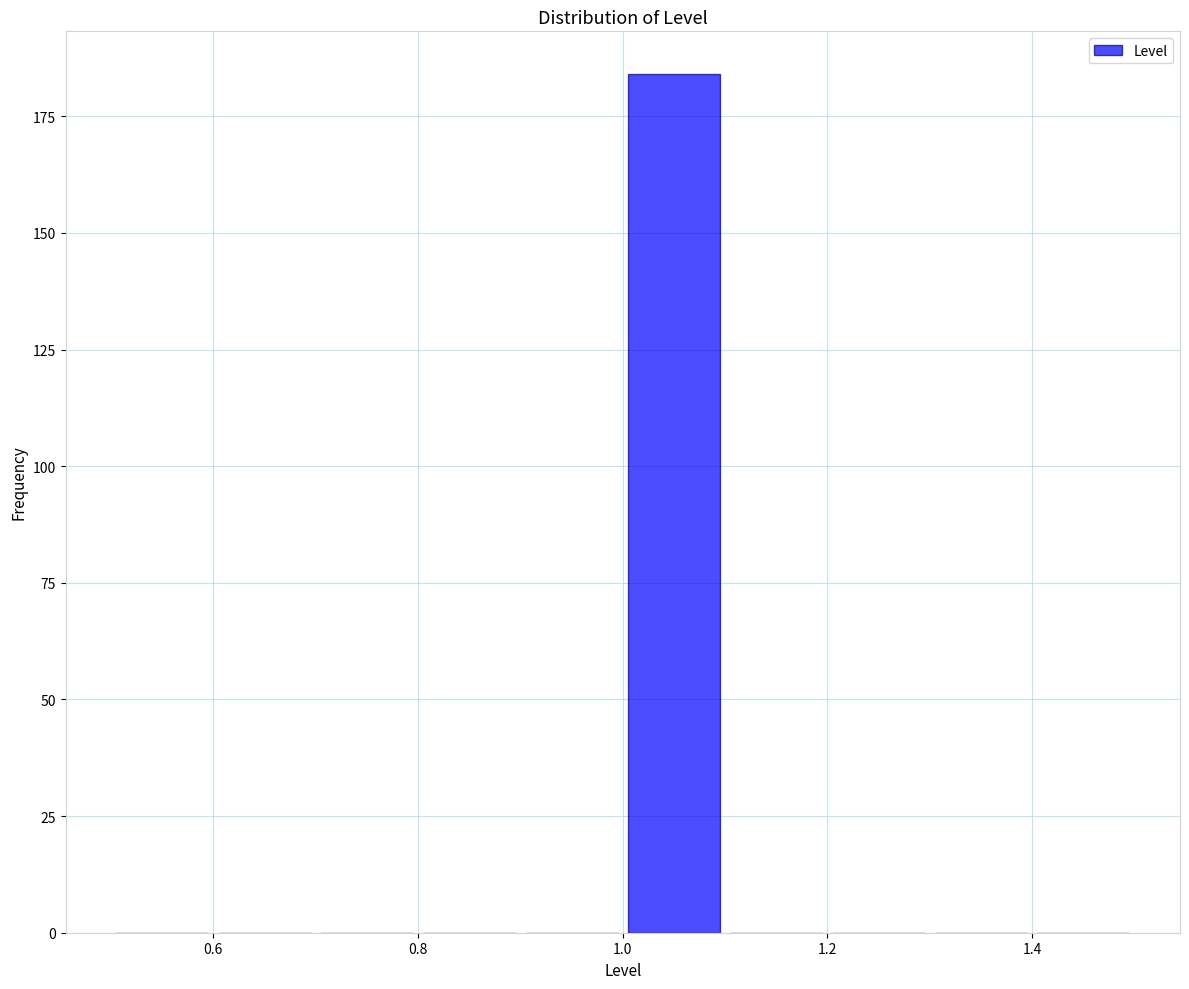

How tall is the bar that spans 1.0 to 1.1 on the x-axis? The values are not printed on the chart, so give them approximately, as read against the axis.

185